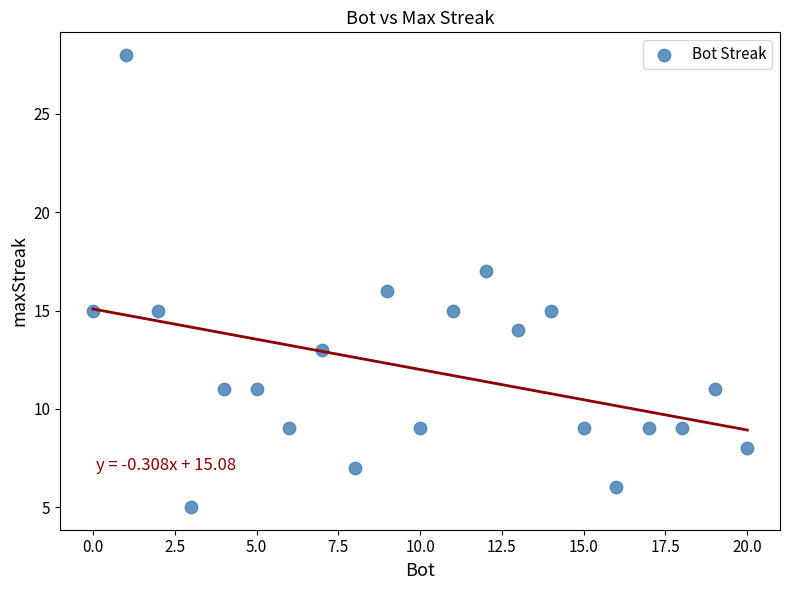

What is the range of X values (max minus min)?

20